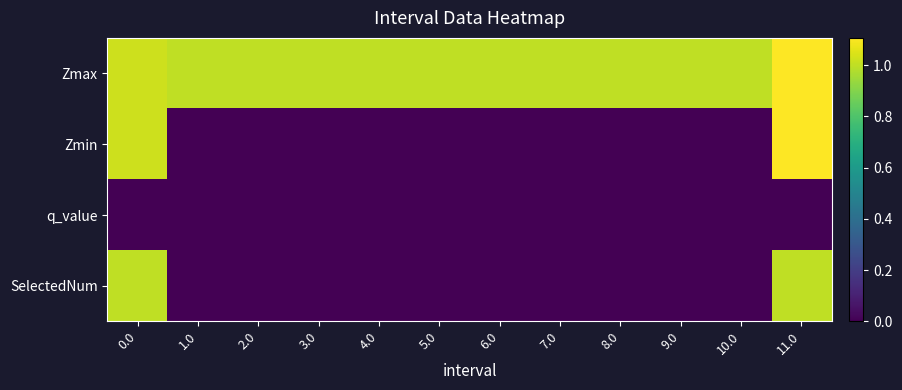

What is the total value across all series at 11.0?

3.2